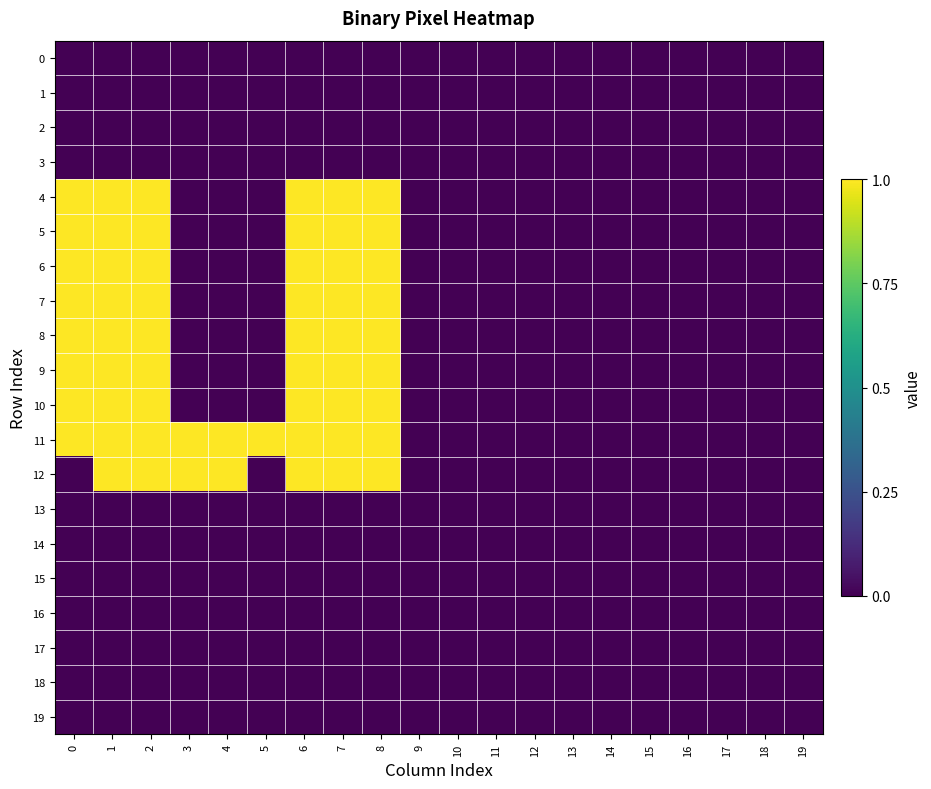

Reading left to right, list all the values displayed in this chart.

row_0: 0	0	0	0	0	0	0	0	0	0	0	0	0	0	0	0	0	0	0	0
row_1: 0	0	0	0	0	0	0	0	0	0	0	0	0	0	0	0	0	0	0	0
row_2: 0	0	0	0	0	0	0	0	0	0	0	0	0	0	0	0	0	0	0	0
row_3: 0	0	0	0	0	0	0	0	0	0	0	0	0	0	0	0	0	0	0	0
row_4: 1	1	1	0	0	0	1	1	1	0	0	0	0	0	0	0	0	0	0	0
row_5: 1	1	1	0	0	0	1	1	1	0	0	0	0	0	0	0	0	0	0	0
row_6: 1	1	1	0	0	0	1	1	1	0	0	0	0	0	0	0	0	0	0	0
row_7: 1	1	1	0	0	0	1	1	1	0	0	0	0	0	0	0	0	0	0	0
row_8: 1	1	1	0	0	0	1	1	1	0	0	0	0	0	0	0	0	0	0	0
row_9: 1	1	1	0	0	0	1	1	1	0	0	0	0	0	0	0	0	0	0	0
row_10: 1	1	1	0	0	0	1	1	1	0	0	0	0	0	0	0	0	0	0	0
row_11: 1	1	1	1	1	1	1	1	1	0	0	0	0	0	0	0	0	0	0	0
row_12: 0	1	1	1	1	0	1	1	1	0	0	0	0	0	0	0	0	0	0	0
row_13: 0	0	0	0	0	0	0	0	0	0	0	0	0	0	0	0	0	0	0	0
row_14: 0	0	0	0	0	0	0	0	0	0	0	0	0	0	0	0	0	0	0	0
row_15: 0	0	0	0	0	0	0	0	0	0	0	0	0	0	0	0	0	0	0	0
row_16: 0	0	0	0	0	0	0	0	0	0	0	0	0	0	0	0	0	0	0	0
row_17: 0	0	0	0	0	0	0	0	0	0	0	0	0	0	0	0	0	0	0	0
row_18: 0	0	0	0	0	0	0	0	0	0	0	0	0	0	0	0	0	0	0	0
row_19: 0	0	0	0	0	0	0	0	0	0	0	0	0	0	0	0	0	0	0	0